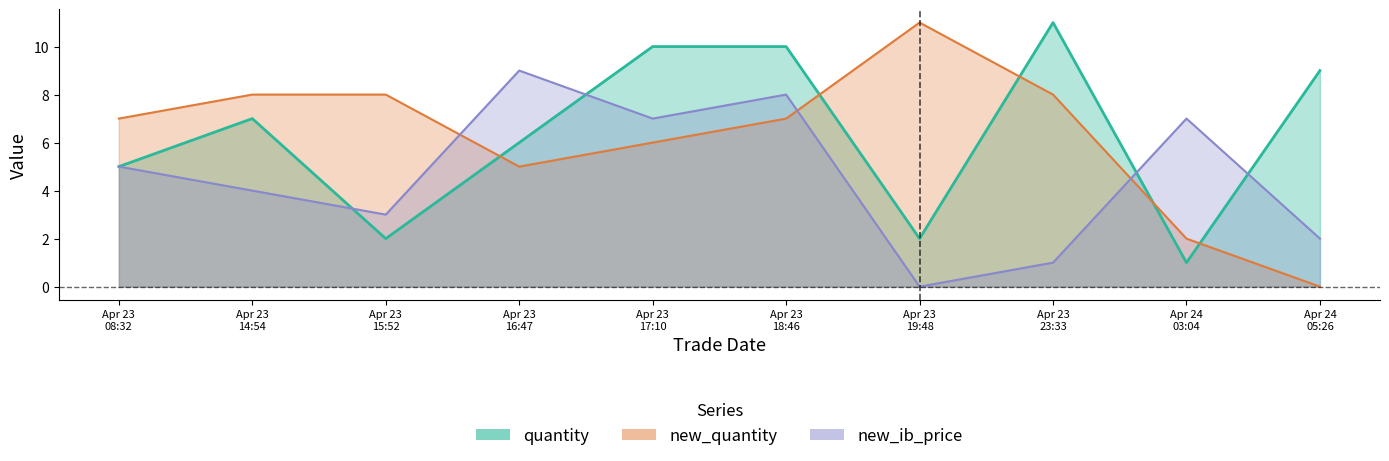

Count the number of categories in the chart.

10